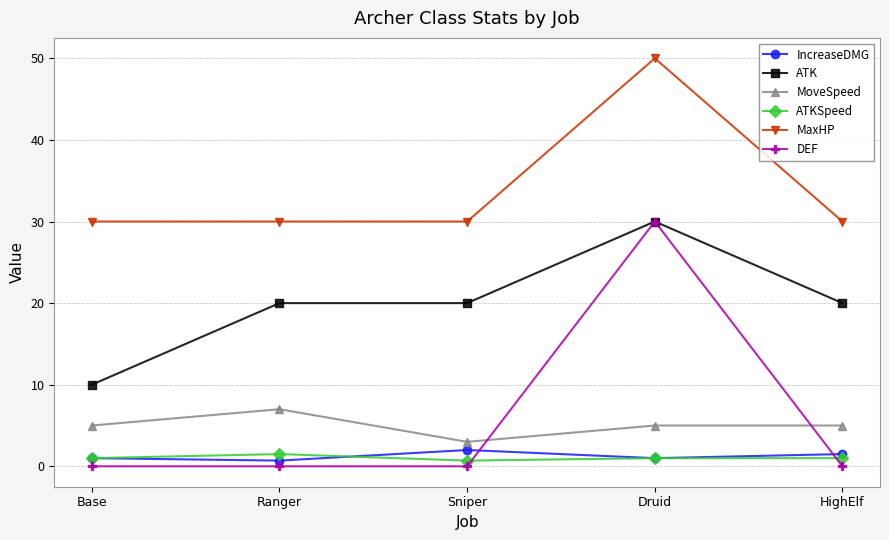

True or false: DEF has a value of 19.5 at Sniper.

False